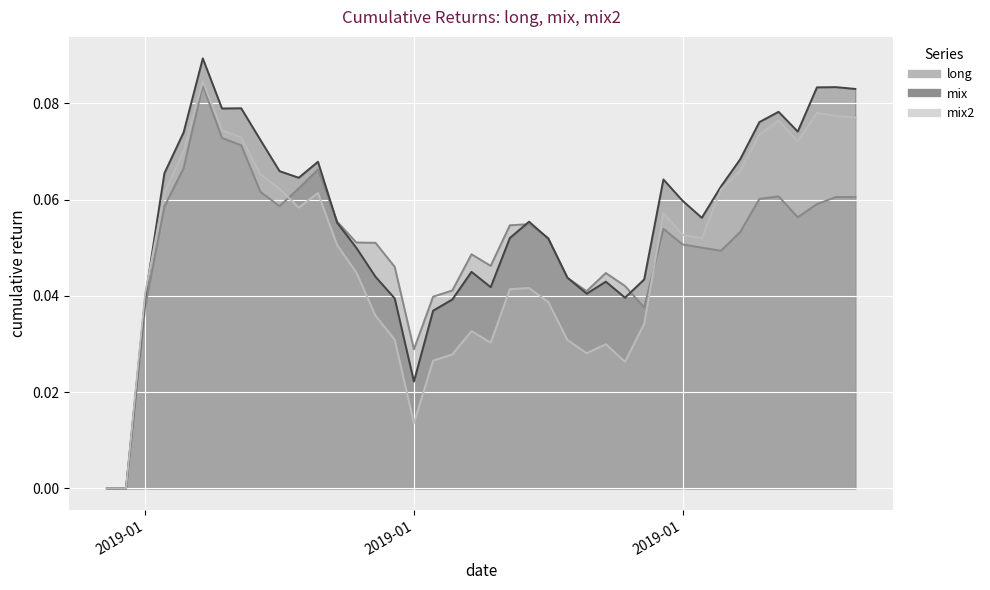

What is the label of the 3rd point from the right?

2019-02-05